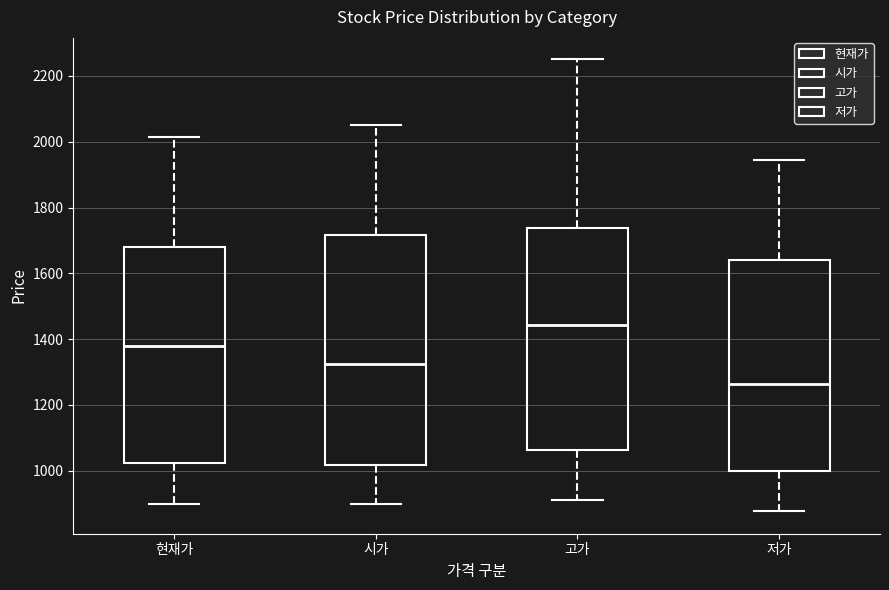

Reading left to right, read every box against the y-axis: the position of its median line, the range the box covers, and the ends of its whiskers. The values are not printed on the chart, so give them approximately, as read against the axis.

현재가: median 1380, box 1020 to 1680, whiskers 900 to 2020
시가: median 1320, box 1020 to 1720, whiskers 900 to 2060
고가: median 1440, box 1060 to 1740, whiskers 920 to 2260
저가: median 1260, box 1000 to 1640, whiskers 880 to 1940